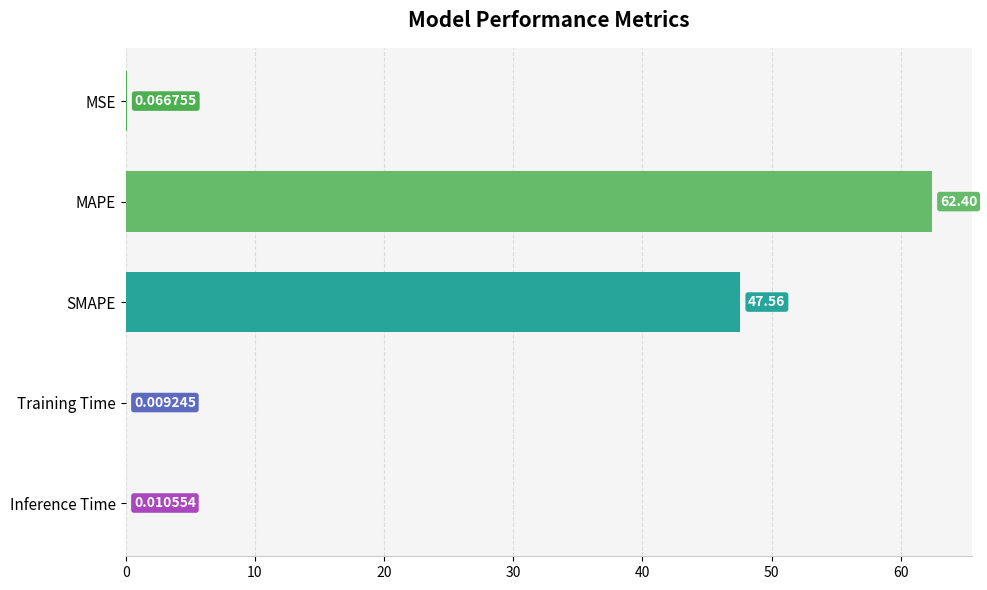

What is the change in value from MAPE to Training Time?

-62.4